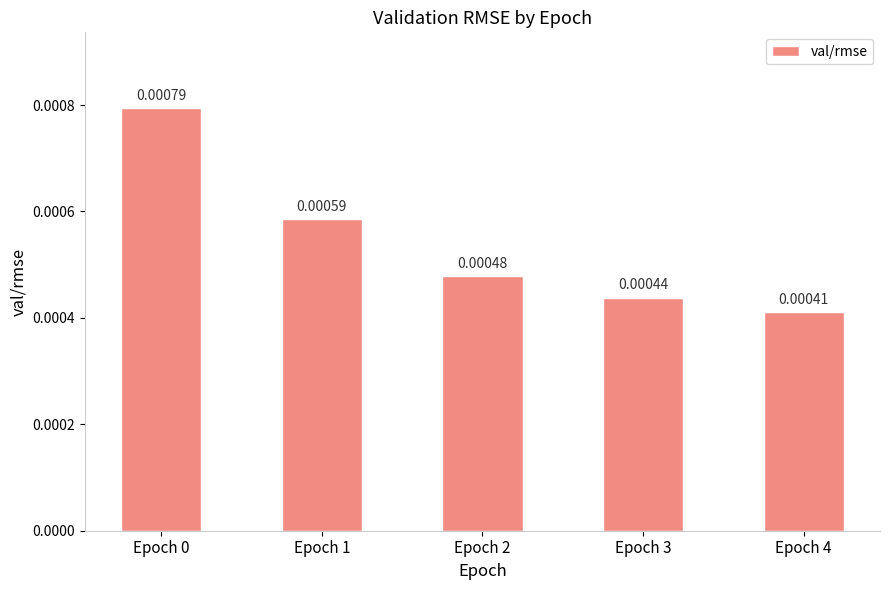

Between Epoch 4 and Epoch 3, which is larger?

Epoch 3